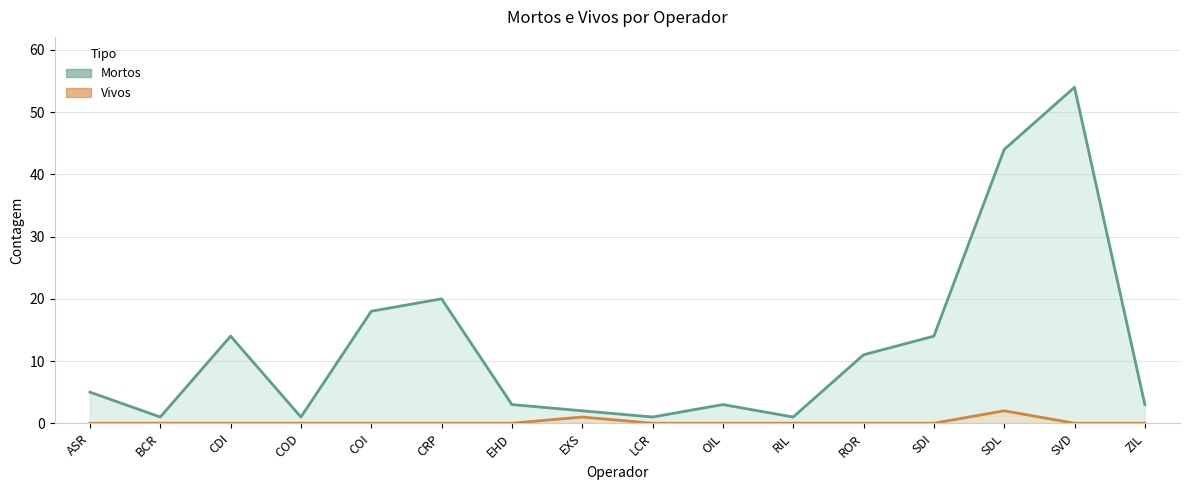

At which label does Mortos reach its peak?

SVD